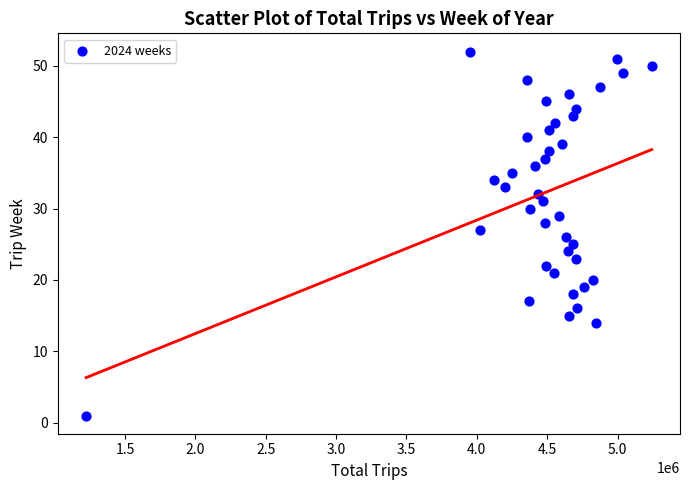

What is the range of Y values (max minus min)?

51